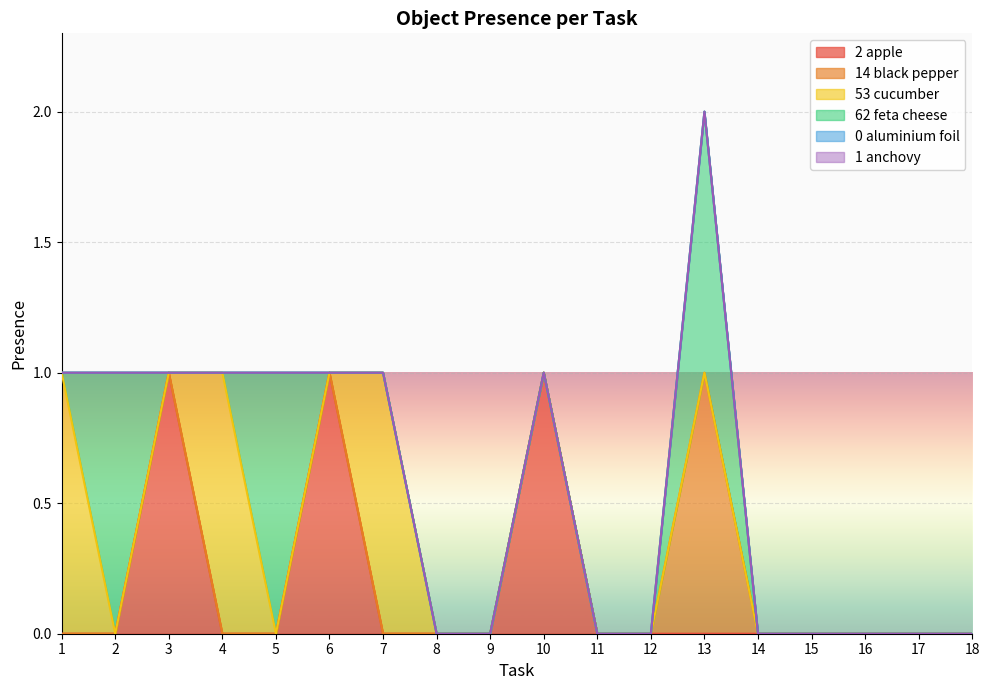

The value of Object_62_feta cheese at 17 is 0. True or false?

True